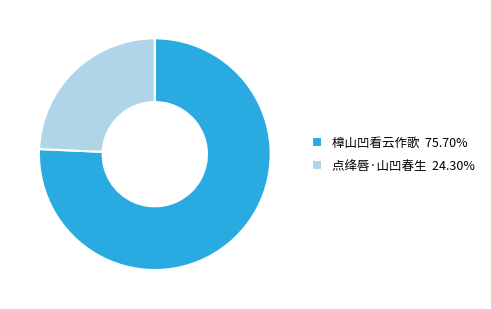

Approximately how many times larger is the value at 樟山凹看云作歌 75.70% compared to 点绛唇·山凹春生 24.30%?

3.1